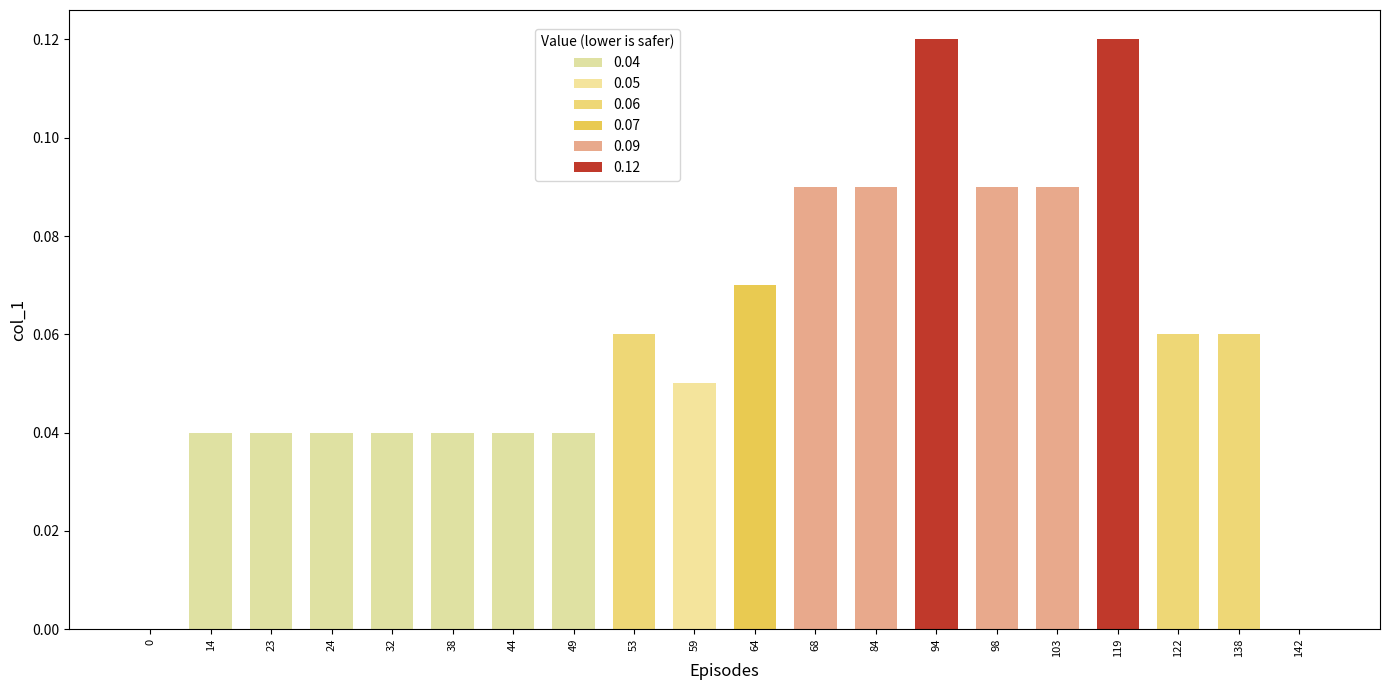

Is it true that the value at 94 is 0.2?

False